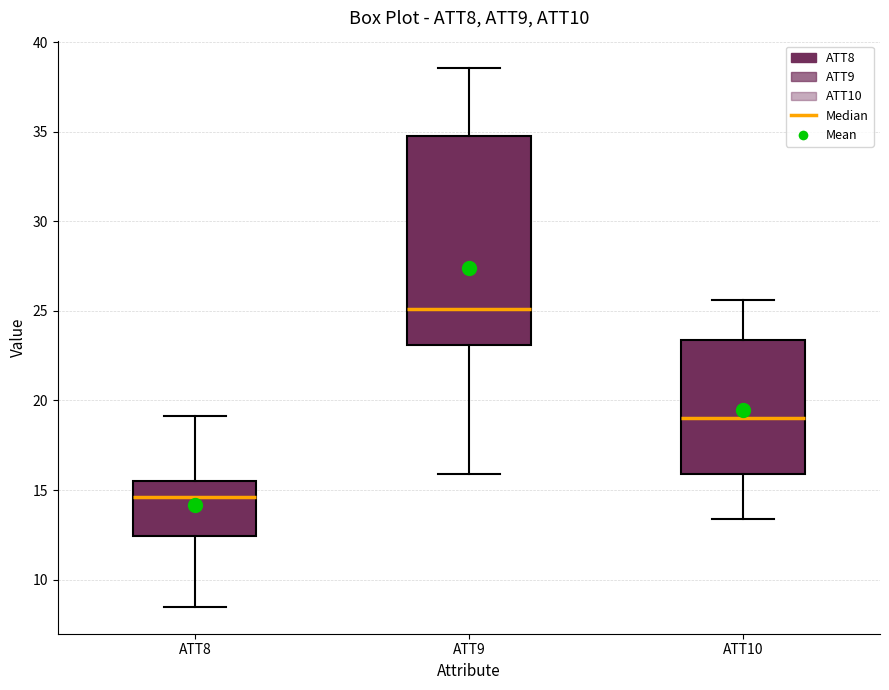

Reading left to right, read every box against the y-axis: the position of its median line, the range the box covers, and the ends of its whiskers. The values are not printed on the chart, so give them approximately, as read against the axis.

ATT8: median 14.5, box 12.5 to 15.5, whiskers 8.5 to 19.0
ATT9: median 25.0, box 23.0 to 34.5, whiskers 16.0 to 38.5
ATT10: median 19.0, box 16.0 to 23.5, whiskers 13.5 to 25.5